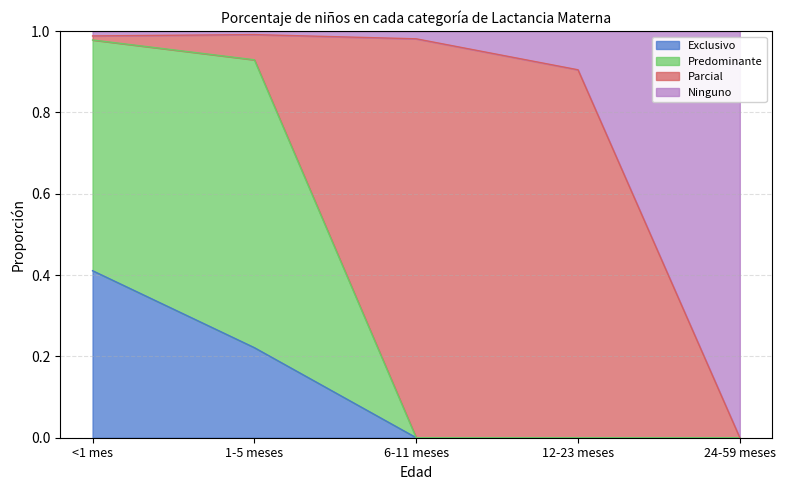

The value of Exclusivo at 1-5 meses is 0.3. True or false?

False